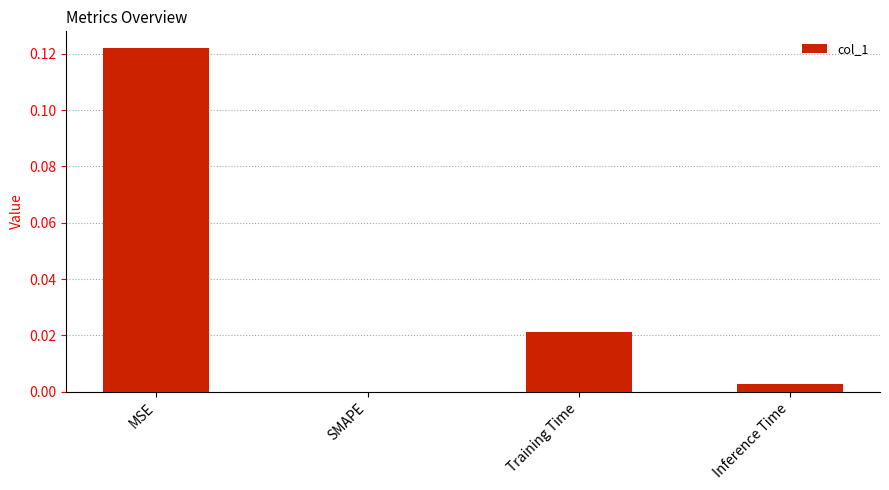

How many categories are shown in the chart?

4